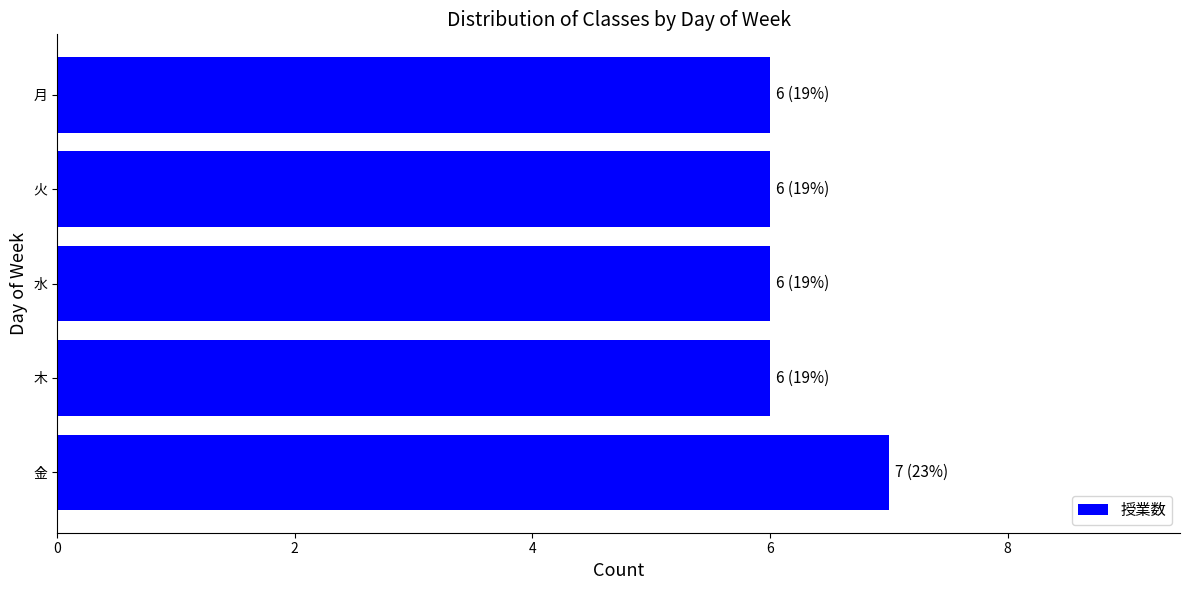

What is the smallest value displayed?

6